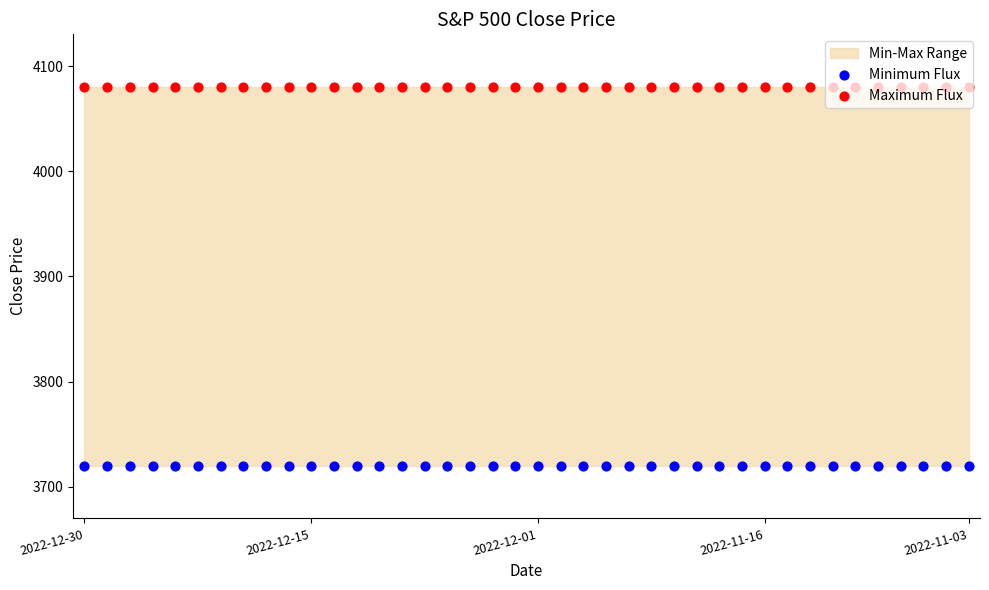

At how many categories does at least one series exceed 3845?

40